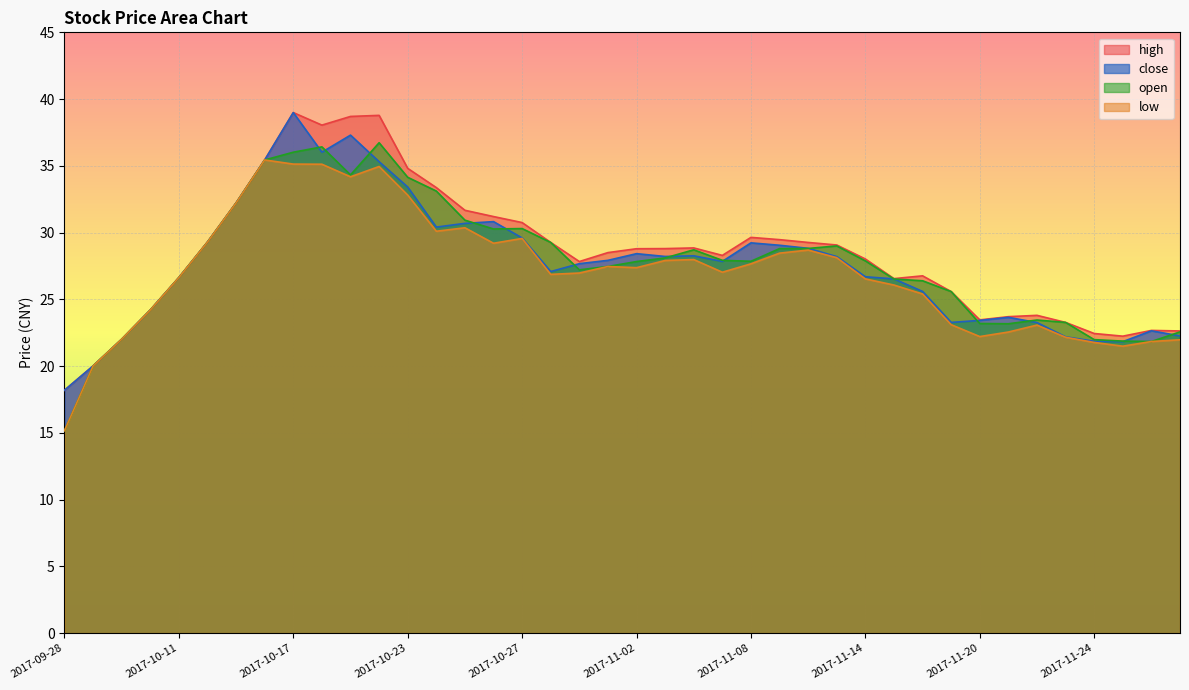

Does the chart display data point markers on the line(s)?

No